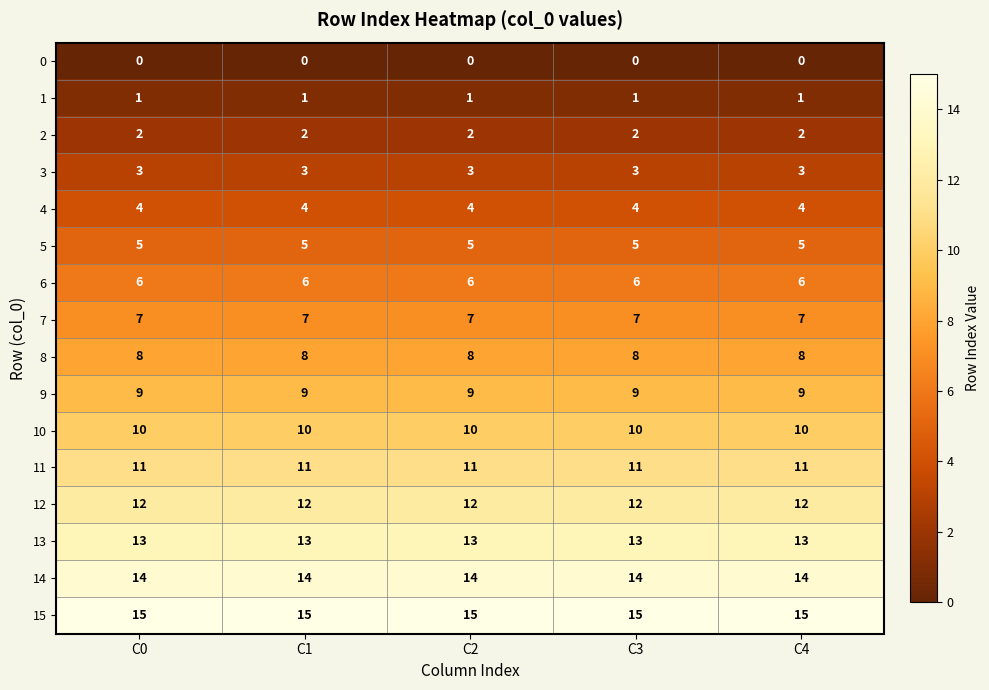

What is the total value across all series at C2?

120